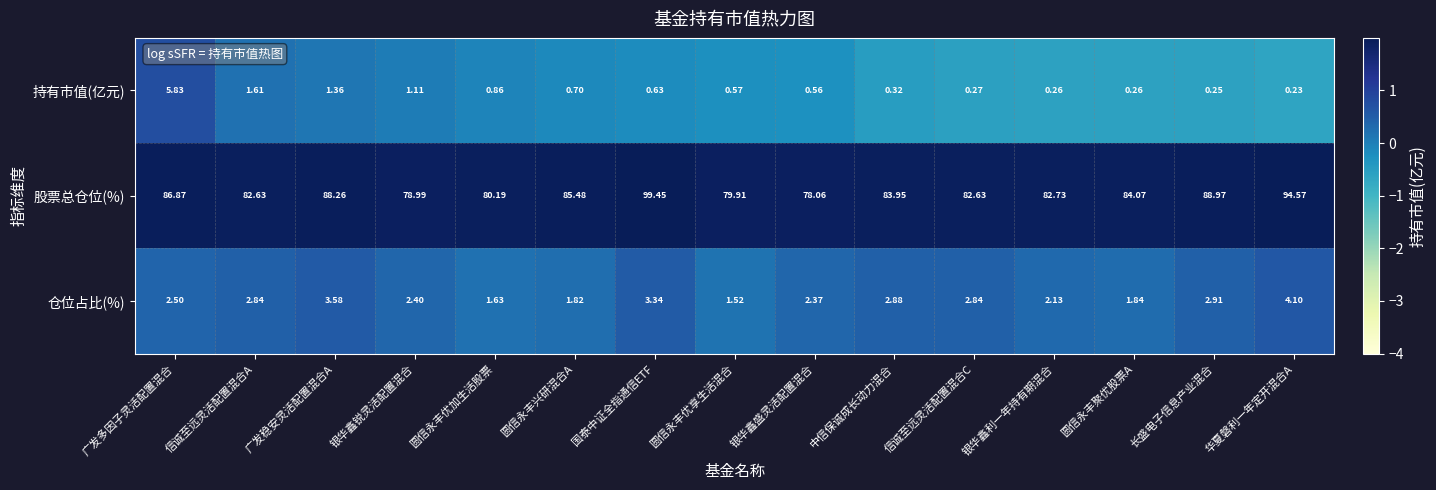

Where is 持有市值(亿元) nearest to the value 3?

信诚至远灵活配置混合A